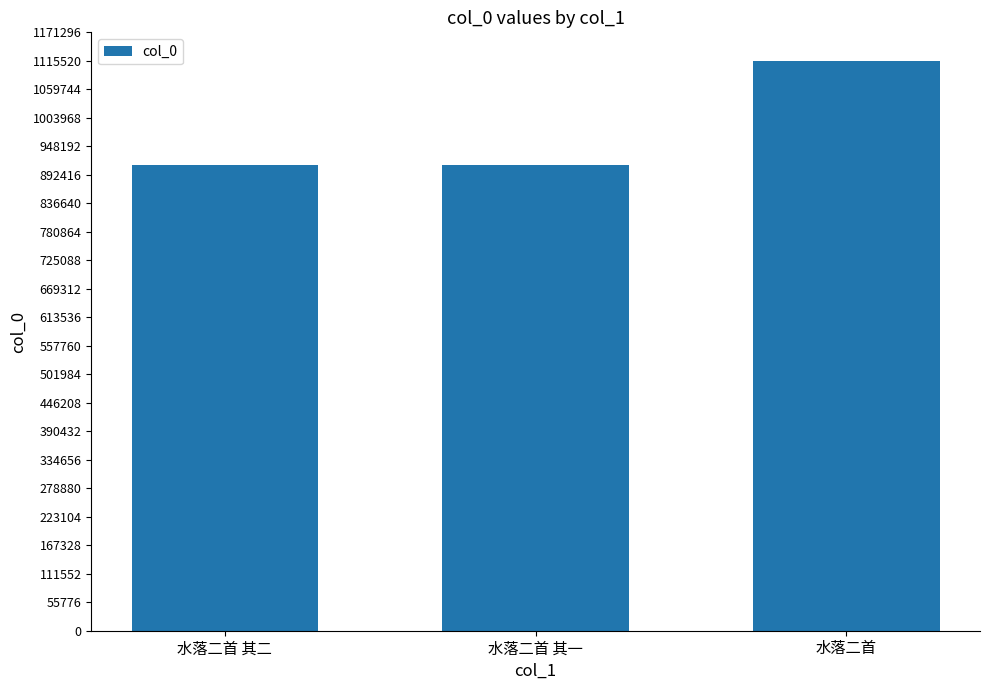

Which has a higher value, 水落二首 or 水落二首 其二?

水落二首